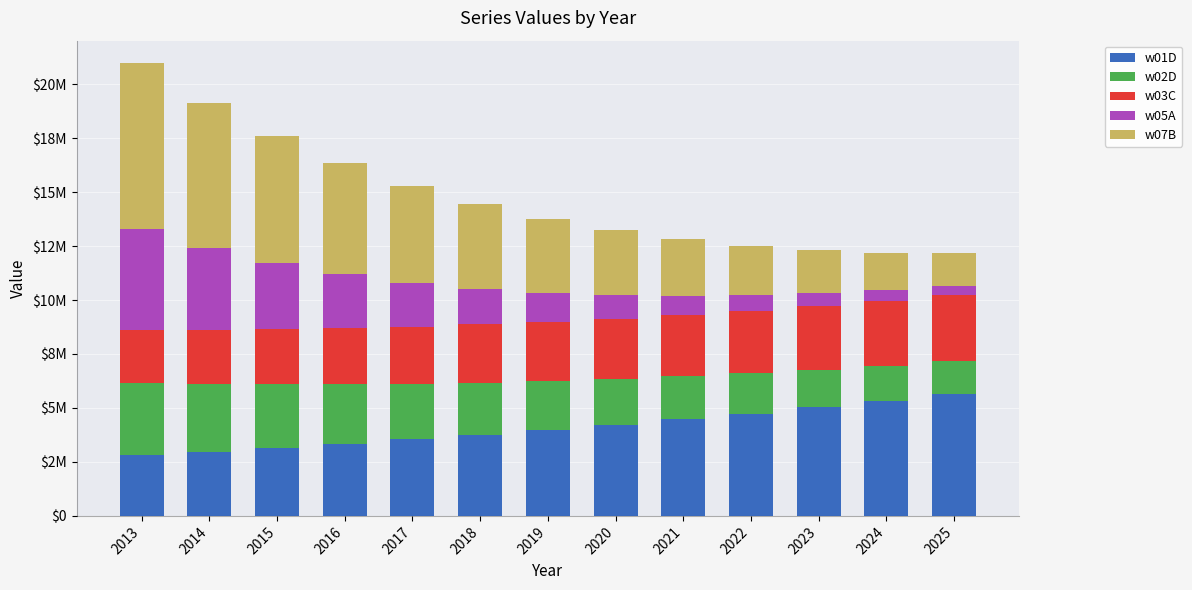

Does the chart contain stacked bars?

Yes